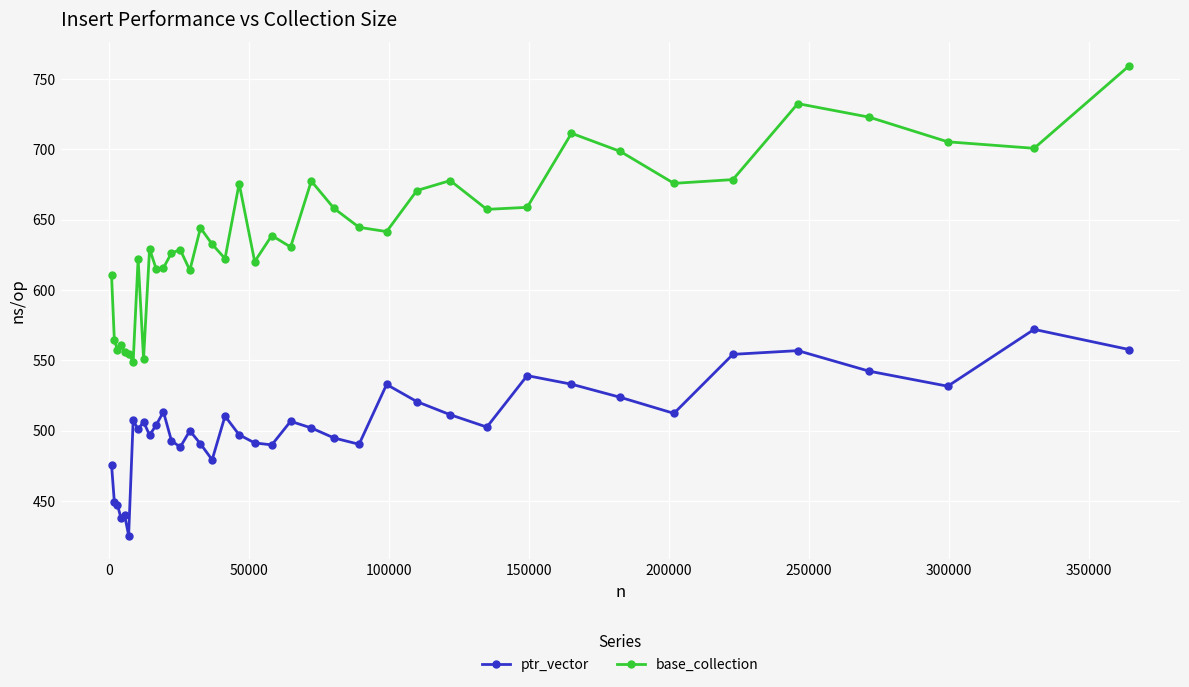

What is the value of the ptr_vector point at the 3rd from the left?

447.4